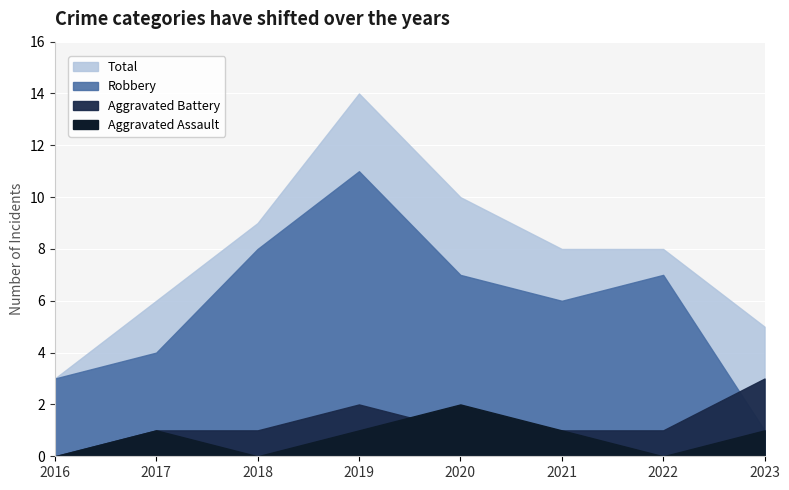

What is the sum of the Robbery values at 2022 and 2016?

10